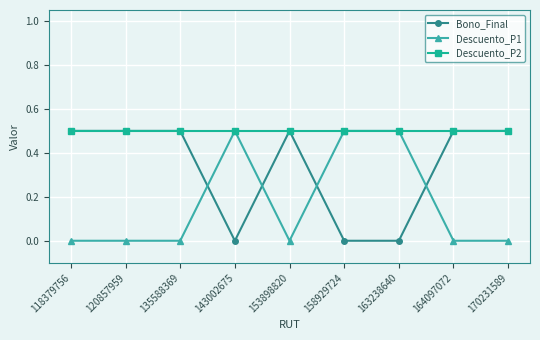

Which series has the largest total across all categories?

Descuento_P2